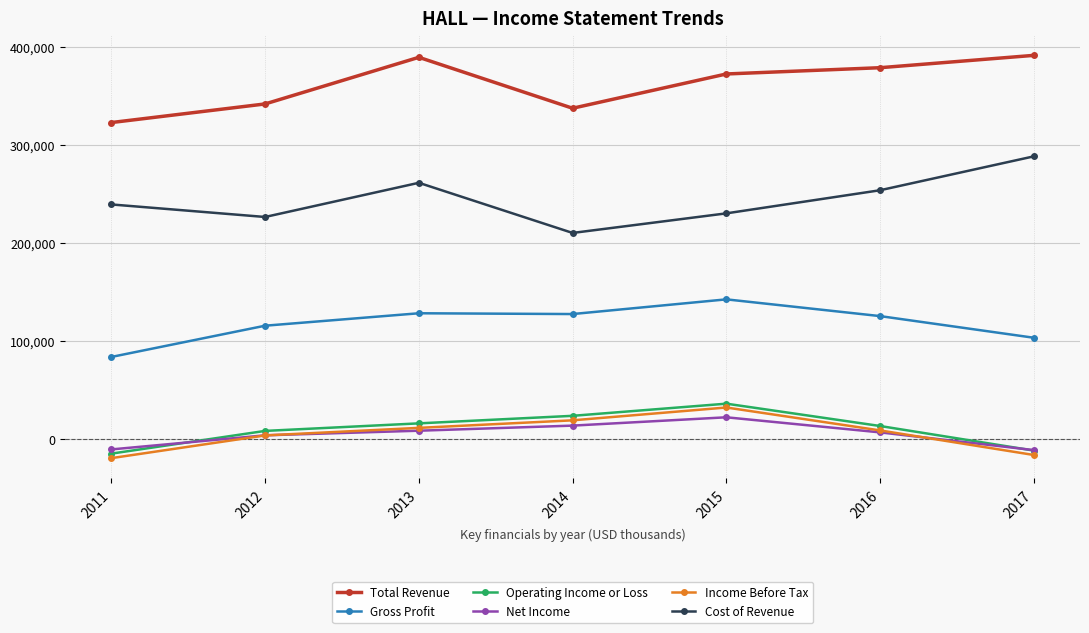

Between 2011 and 2015, which series saw the biggest shift?

Gross Profit